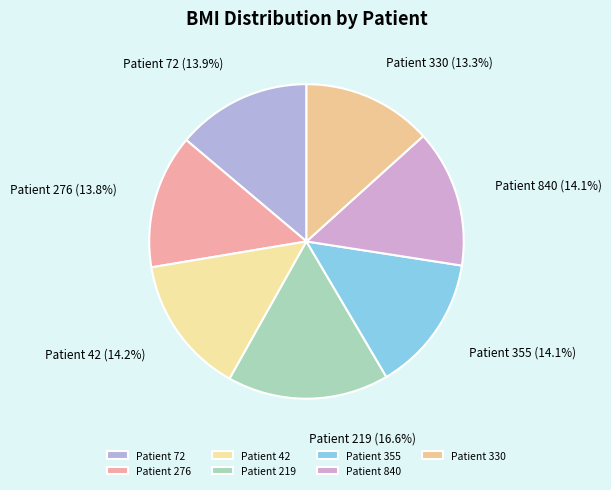

What is the largest slice in the pie chart?

Patient 219